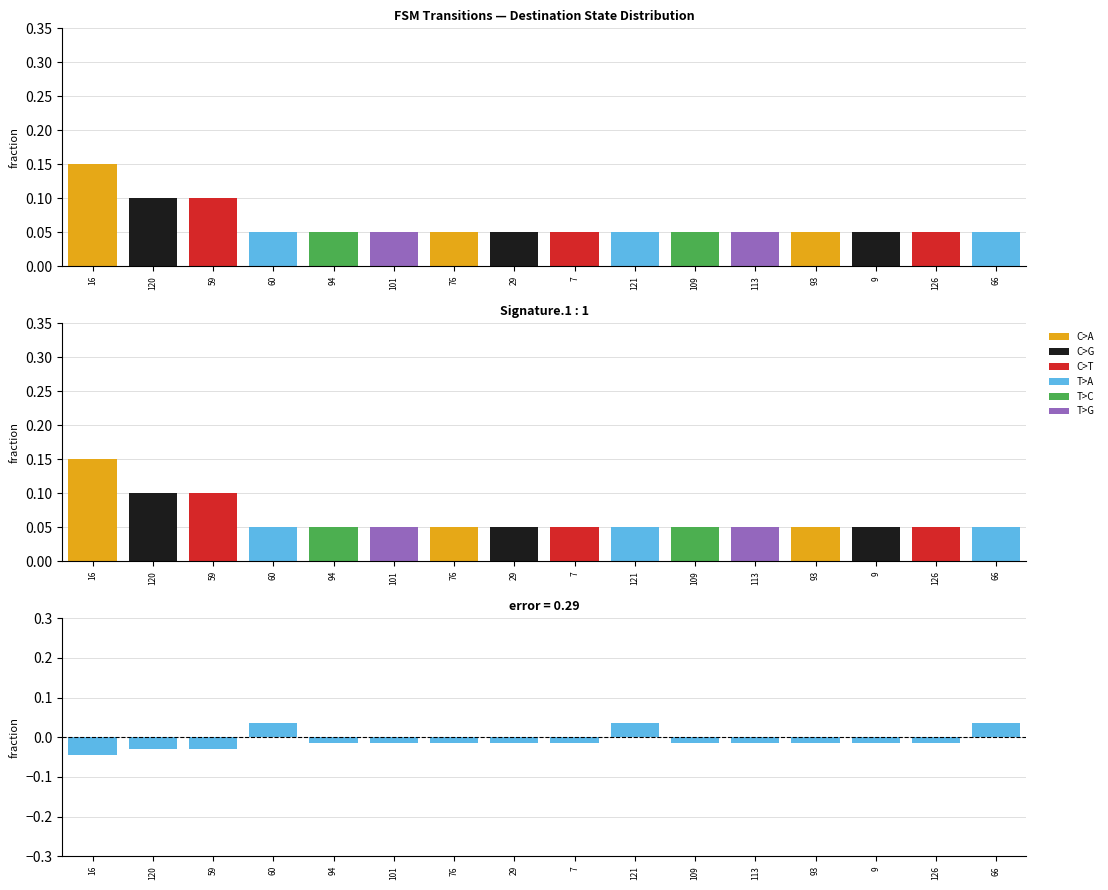

At which category is the sum across all series the highest?

16